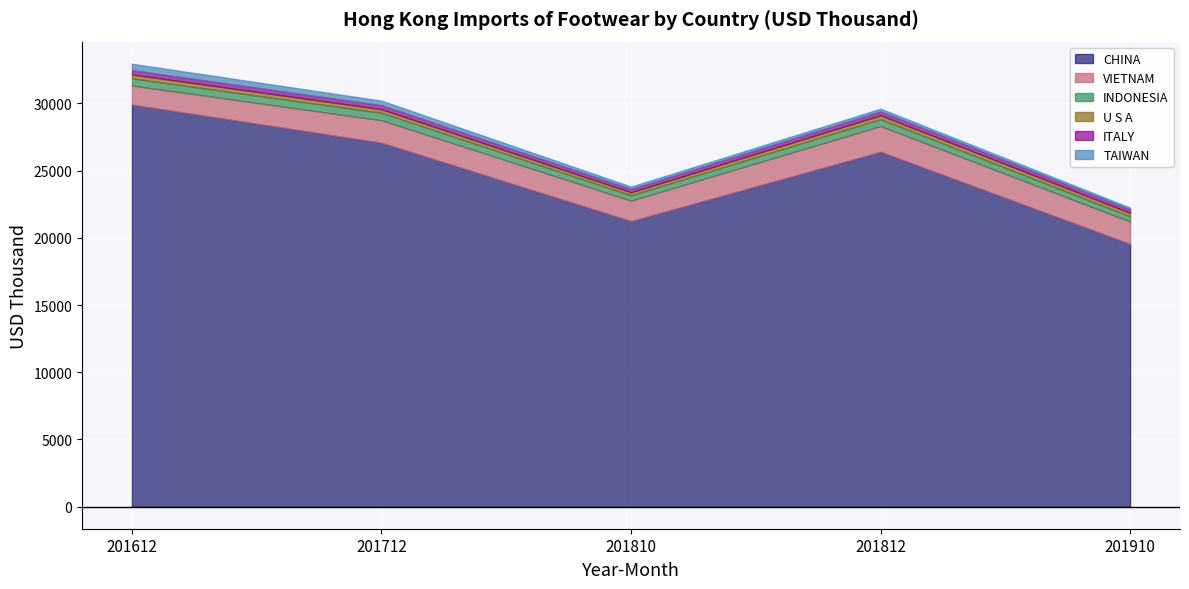

What are all the series names shown in the legend?

CHINA, VIETNAM, INDONESIA, U S A, ITALY, TAIWAN